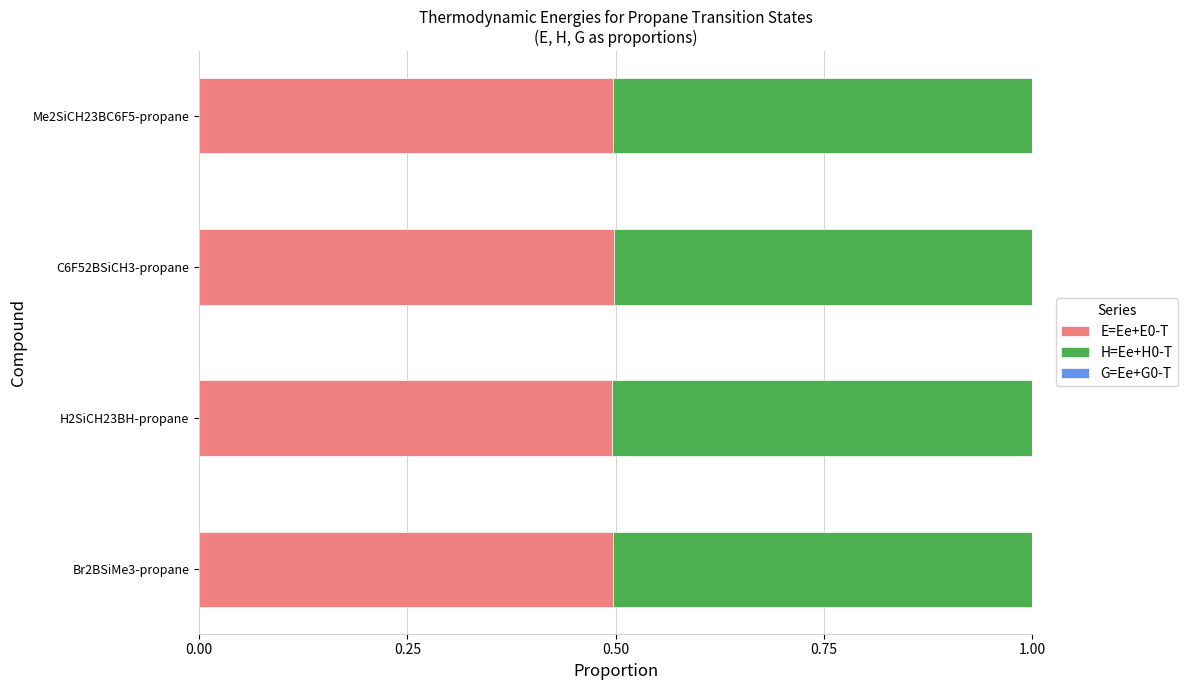

Is it true that E=Ee+E0-T equals 0.5 at Br2BSiMe3-propane?

True